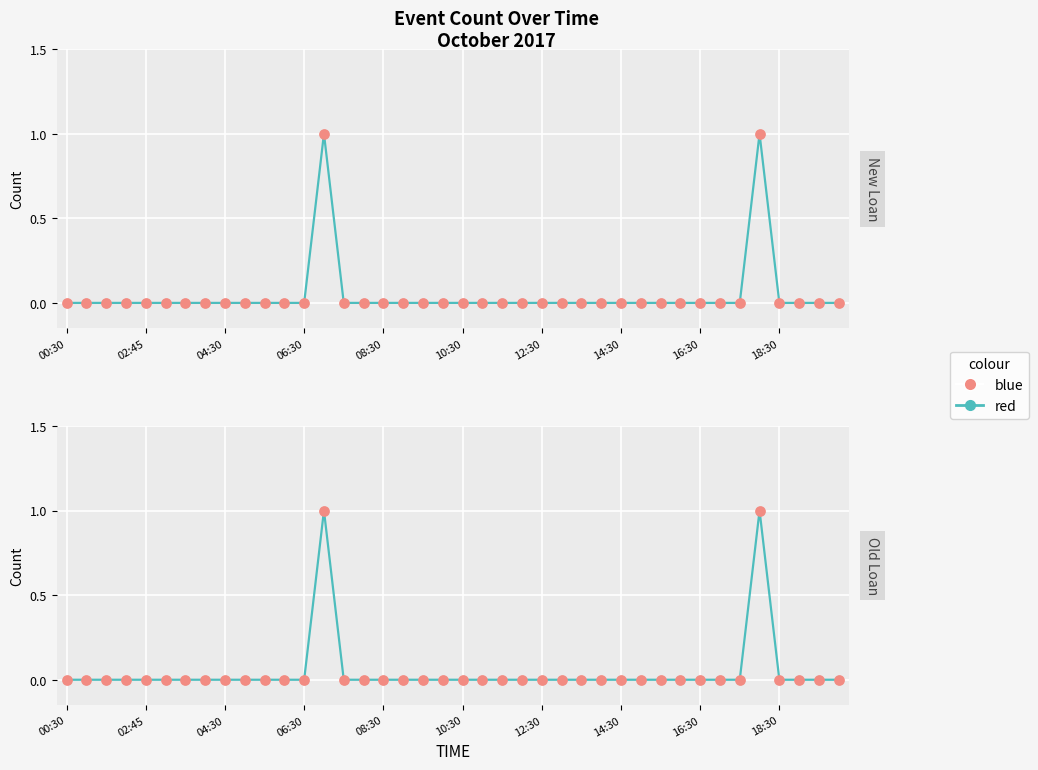

Which series contains the lowest Y value?

red